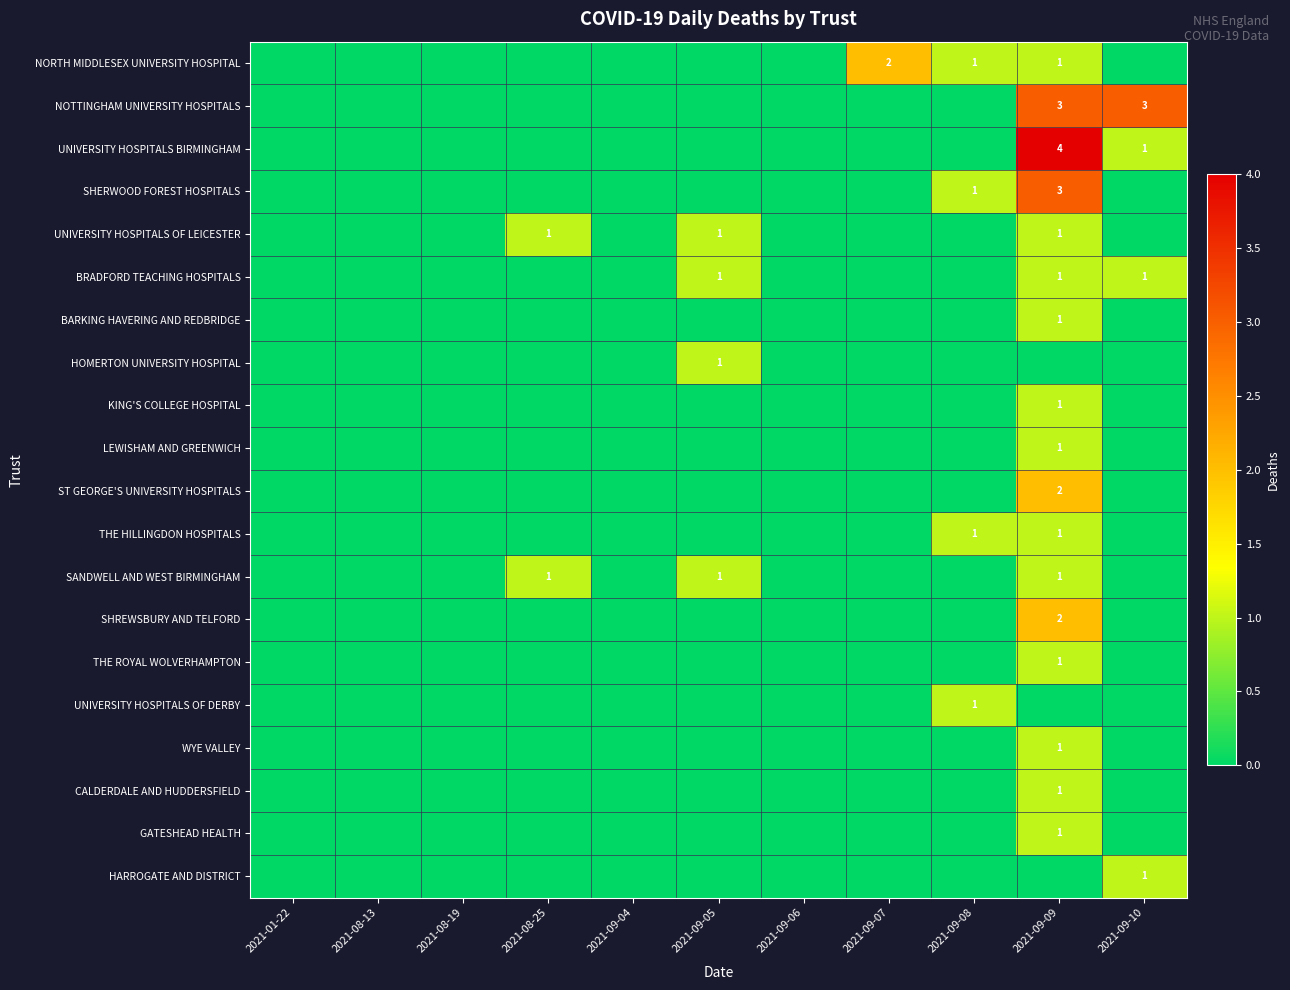

Which has a higher value, 2021-09-10 or 2021-09-06?

2021-09-10